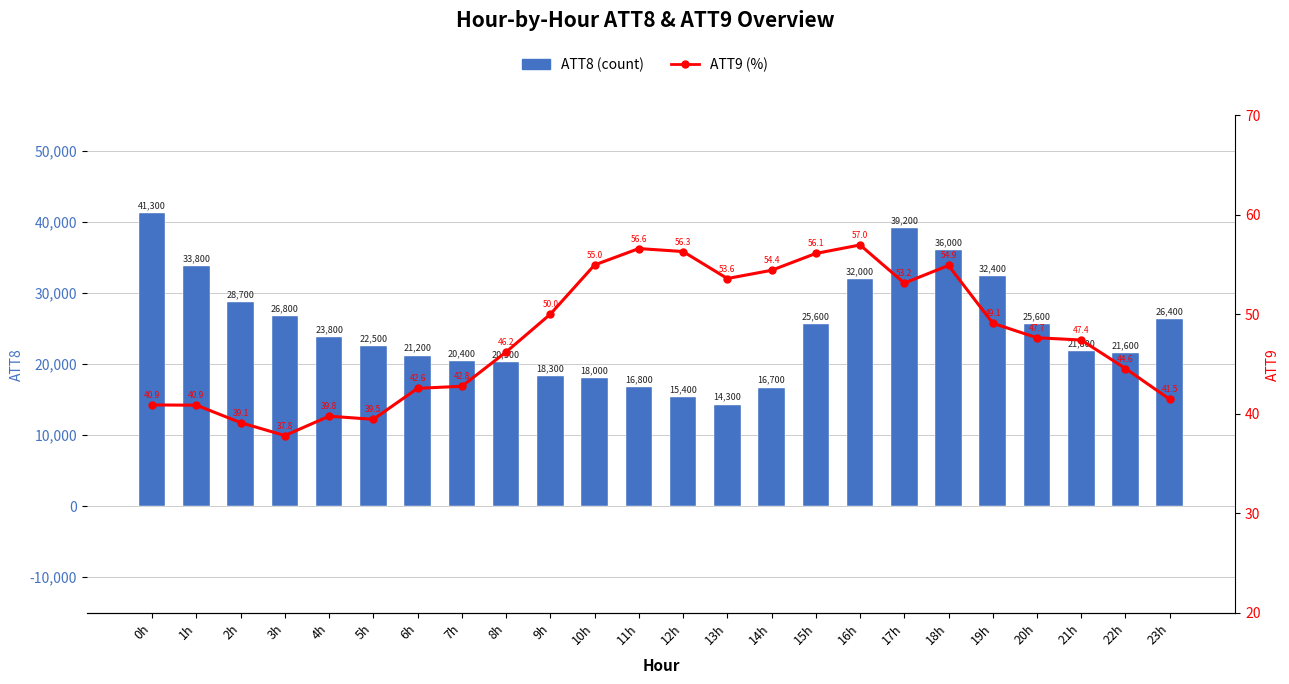

Which has a higher value, 6h or 12h?

6h